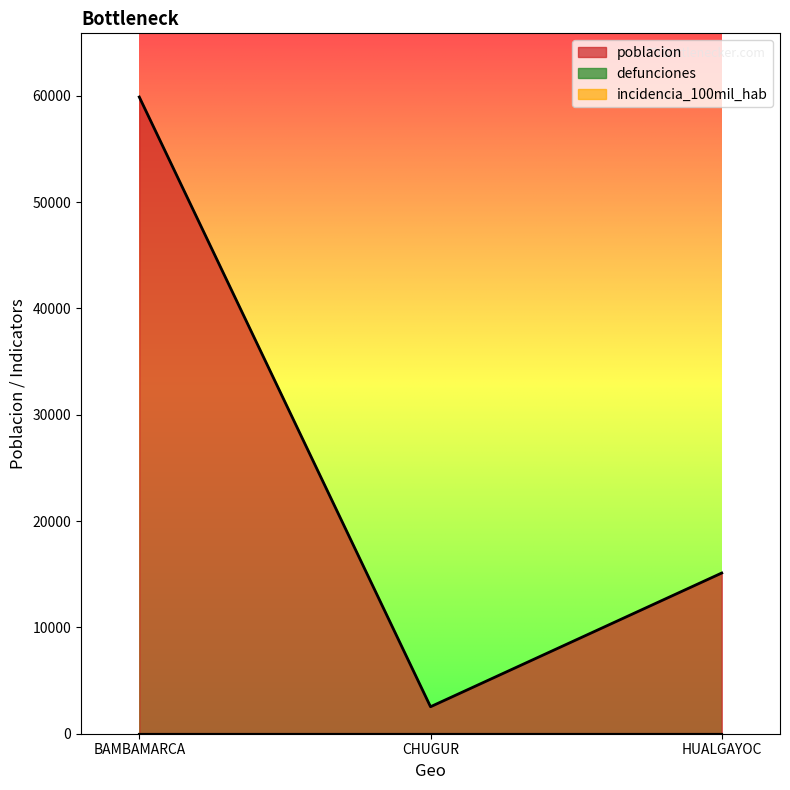

Which series has the largest total across all categories?

poblacion